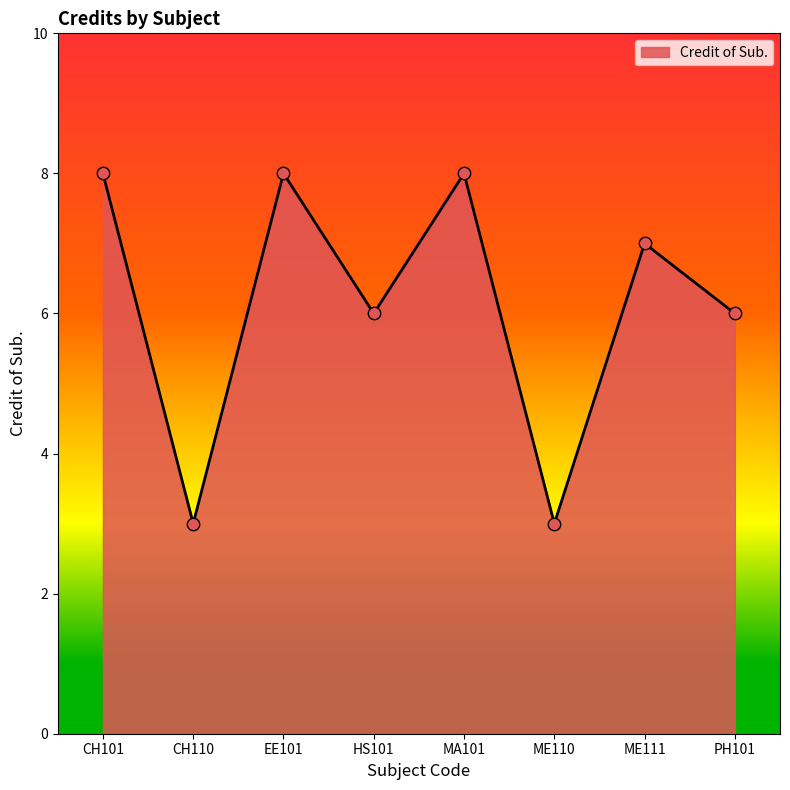

Between MA101 and ME111, which is larger?

MA101